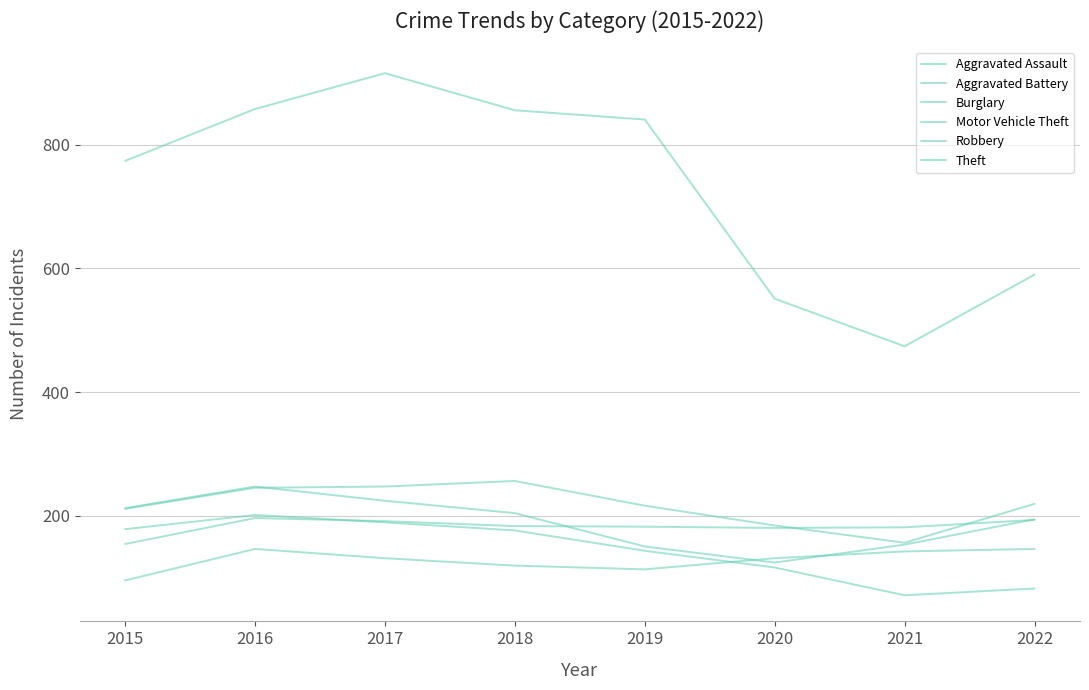

Is it true that Burglary equals 143 at 2022?

False